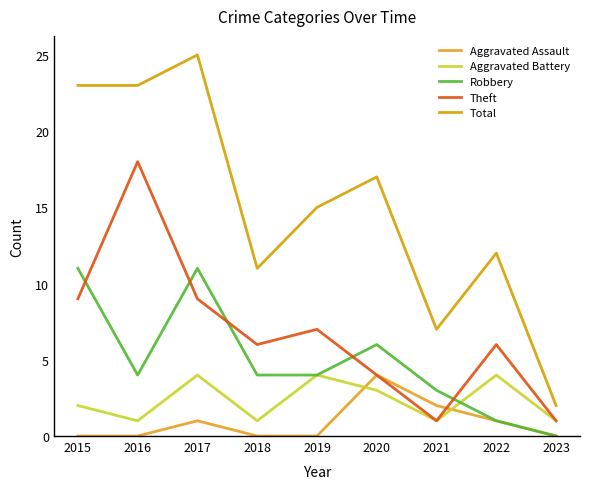

What is the sum of the Aggravated Assault values at 2020 and 2022?

5